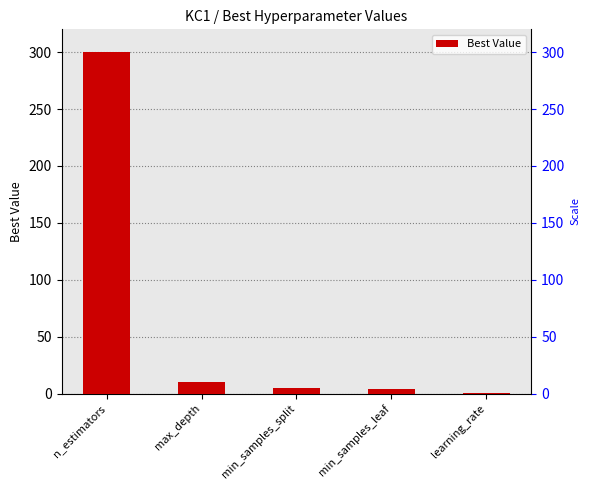

What is the change in value from min_samples_split to min_samples_leaf?

-1.0